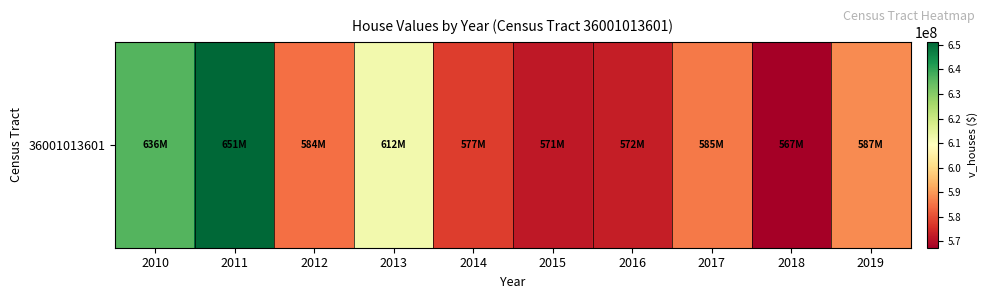

At which category does the chart reach its minimum across all series?

2018